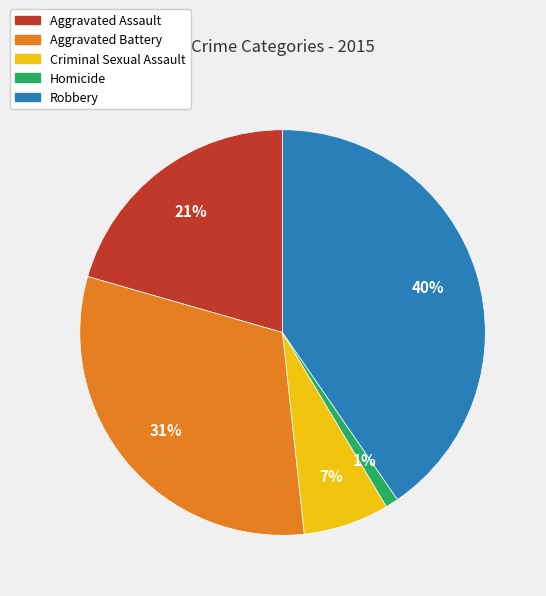

To the nearest percent, what portion does Aggravated Assault represent?

21%